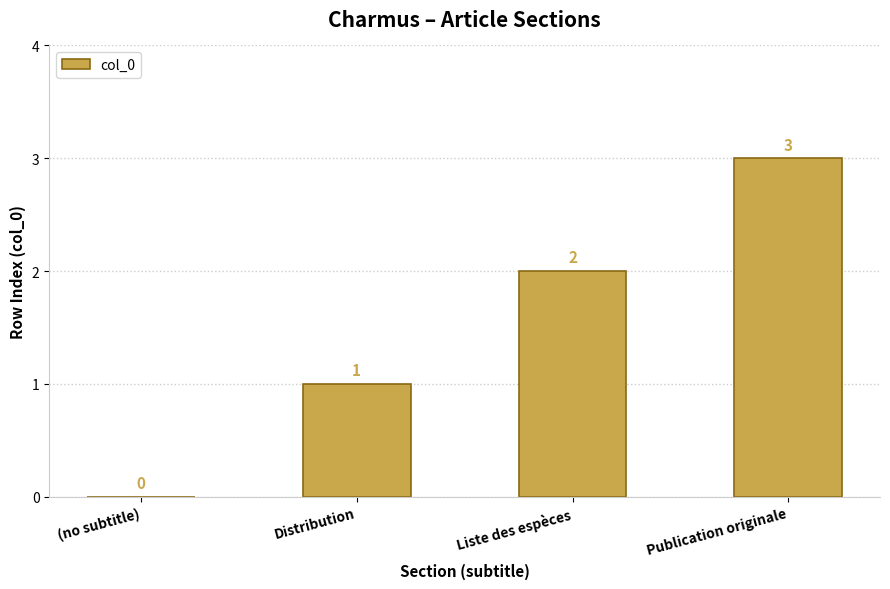

What is the maximum value shown in the chart?

3